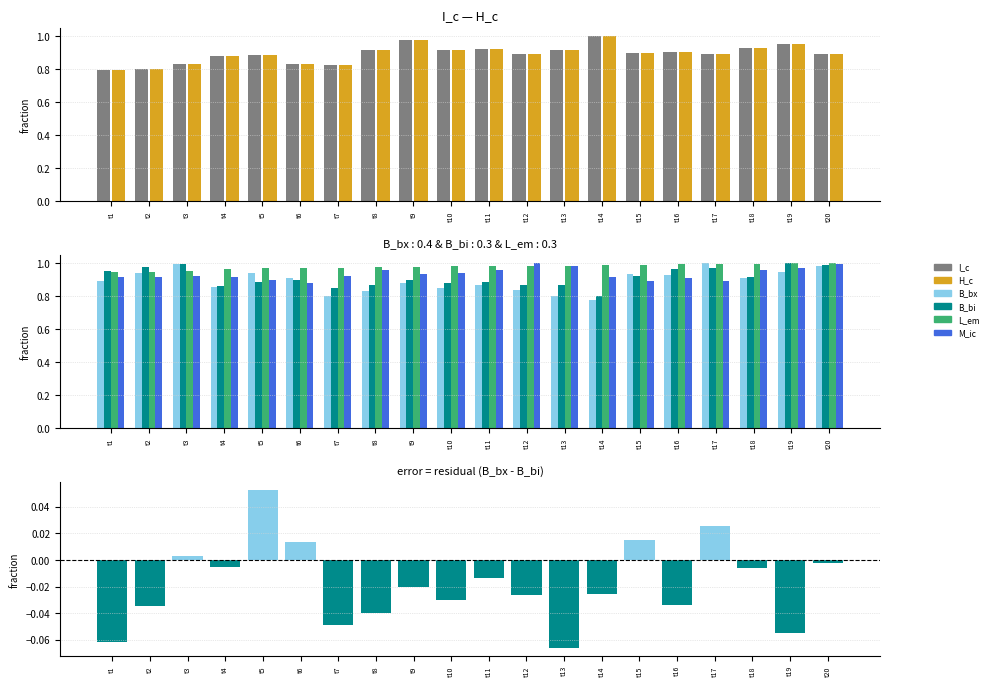

Which has a higher value, t6 or t7?

t6